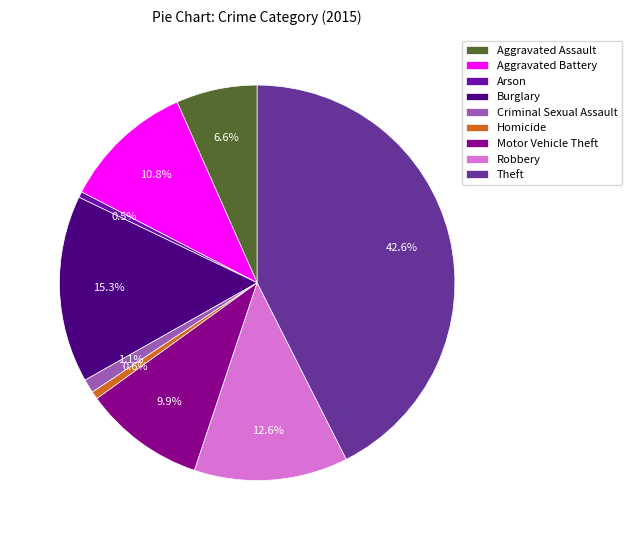

Count the number of slices in the pie.

9